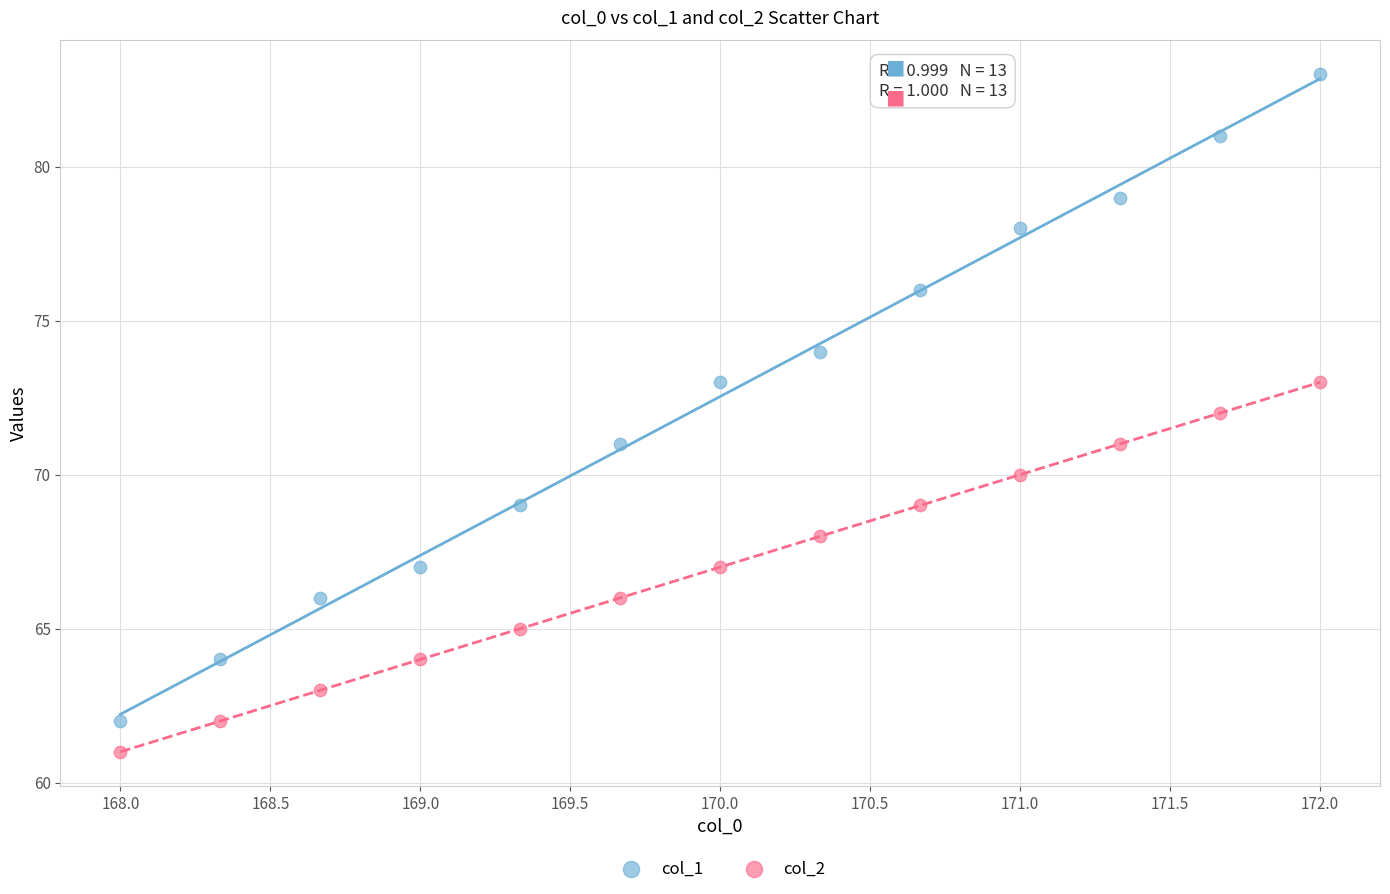

Which series contains the highest Y value?

col_1